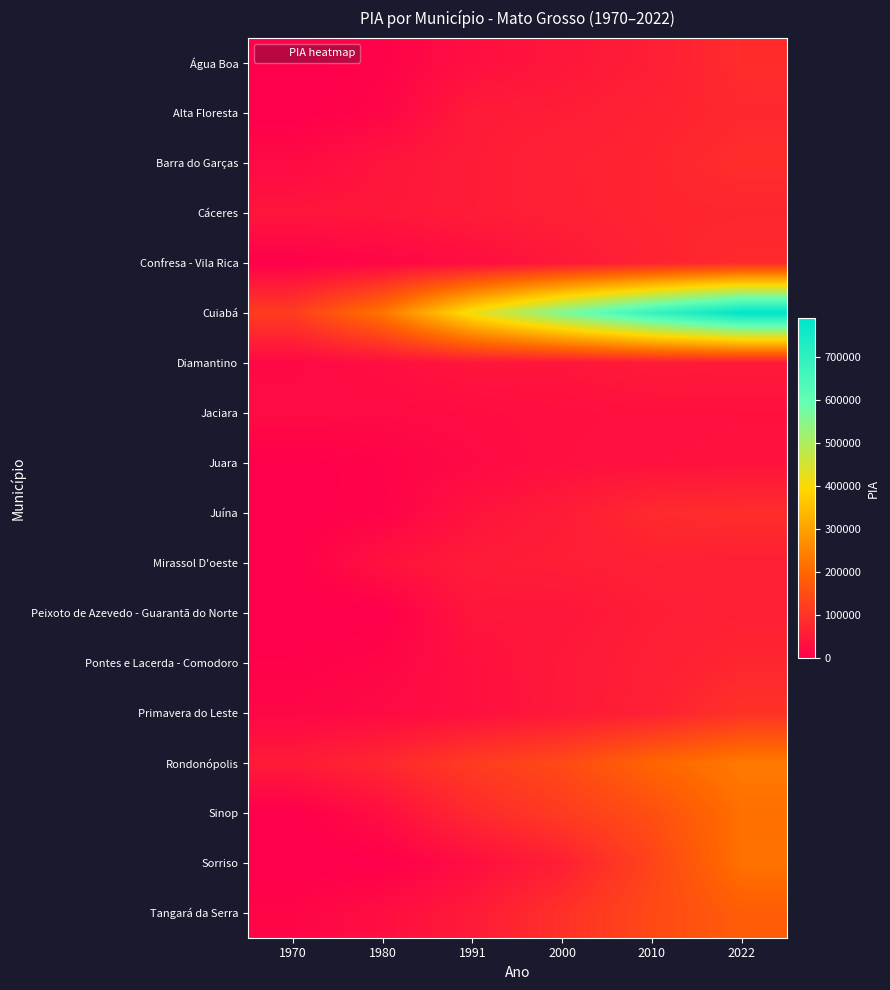

Which series has the widest spread of values?

Cuiabá